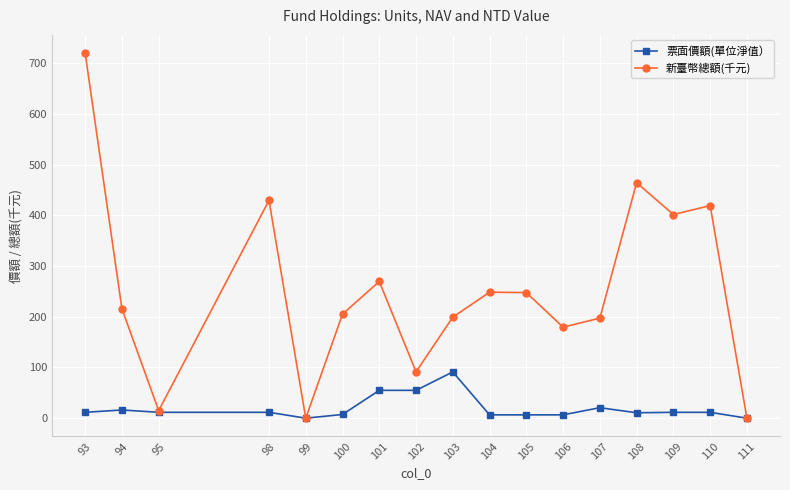

Where is the first local maximum for 新臺幣總額(千元)?

98